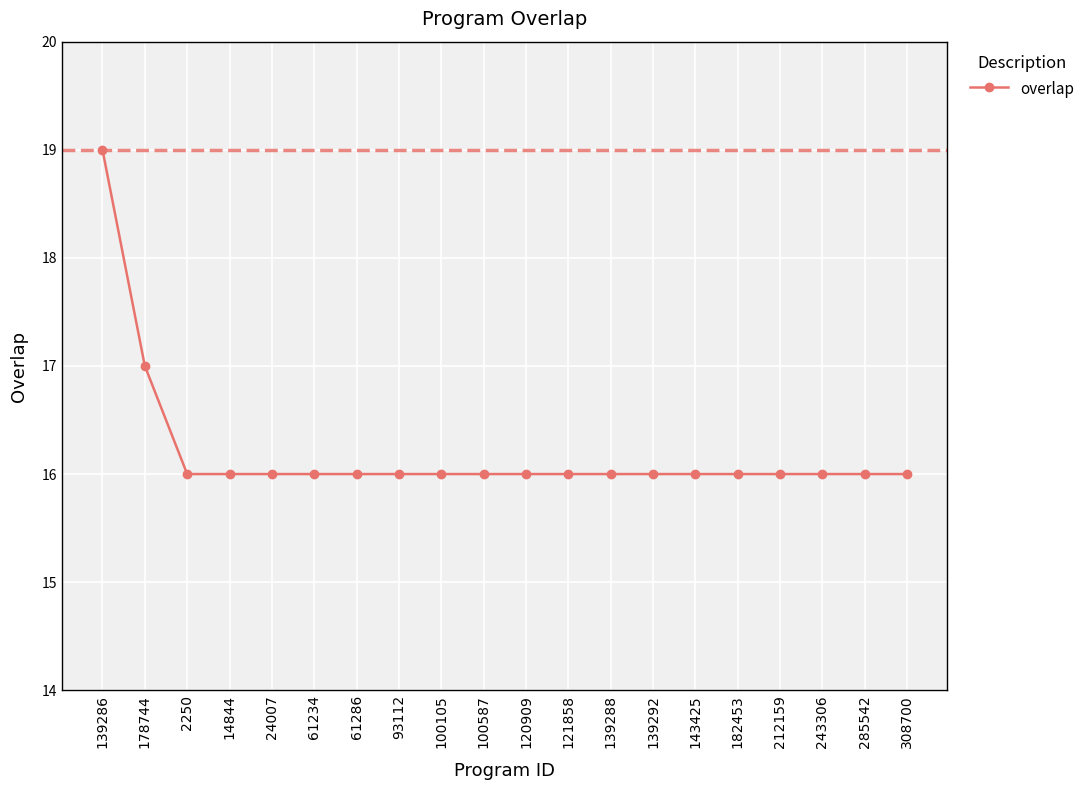

What is the smallest value displayed?

16